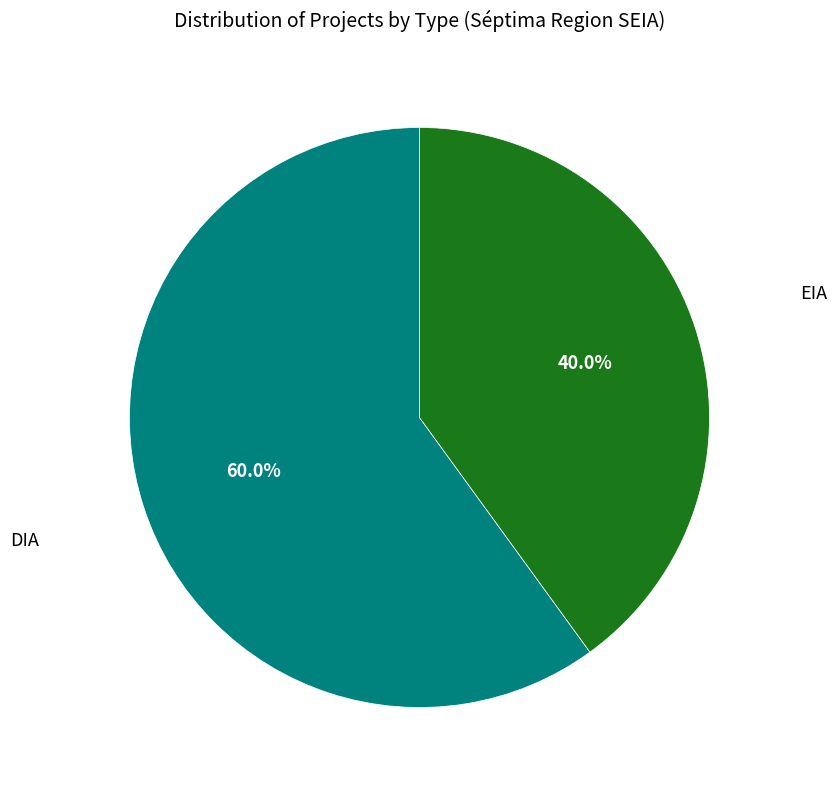

To the nearest percent, what percentage of the pie is EIA?

40%